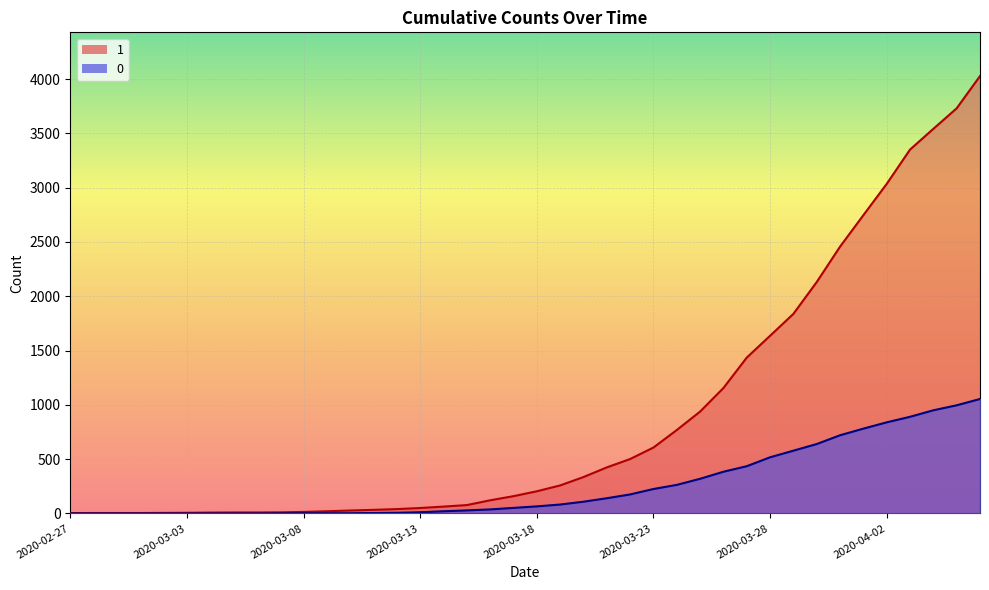

True or false: 1 has a value of 61 at 2020-03-12.

False